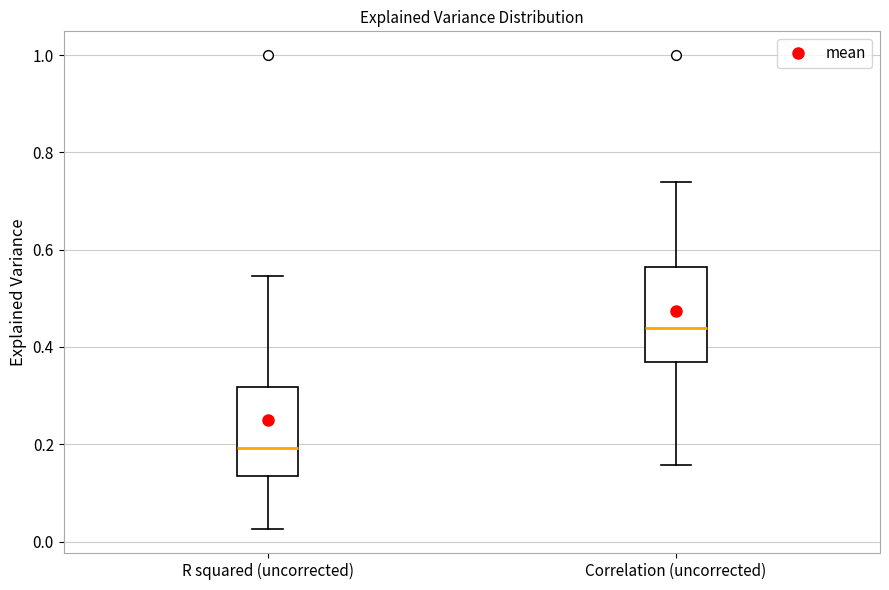

Reading left to right, read every box against the y-axis: the position of its median line, the range the box covers, and the ends of its whiskers. The values are not printed on the chart, so give them approximately, as read against the axis.

R squared (uncorrected): median 0.20, box 0.14 to 0.32, whiskers 0.02 to 0.54
Correlation (uncorrected): median 0.44, box 0.36 to 0.56, whiskers 0.16 to 0.74